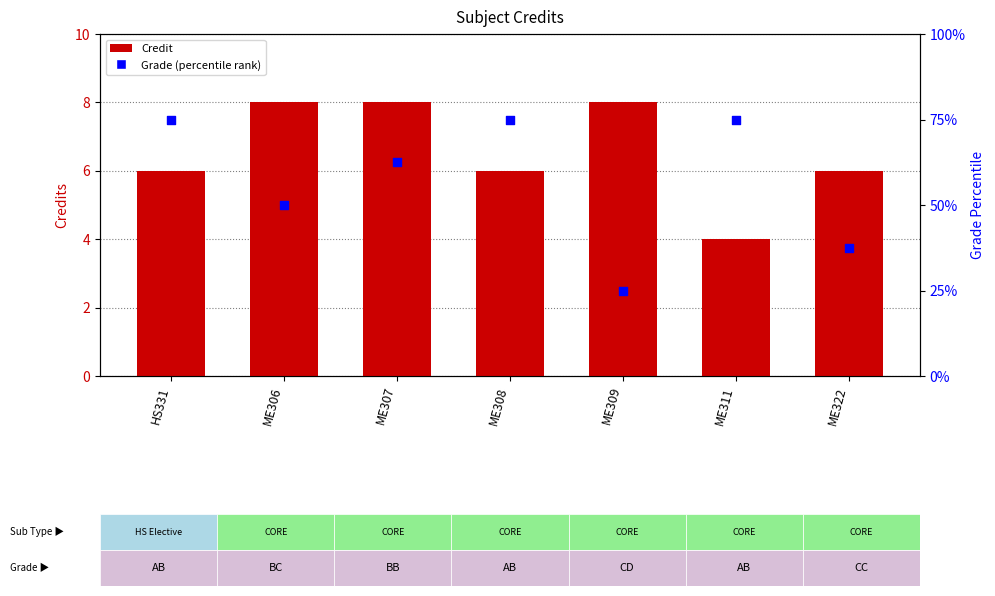

At which category is the sum across all series the highest?

HS331